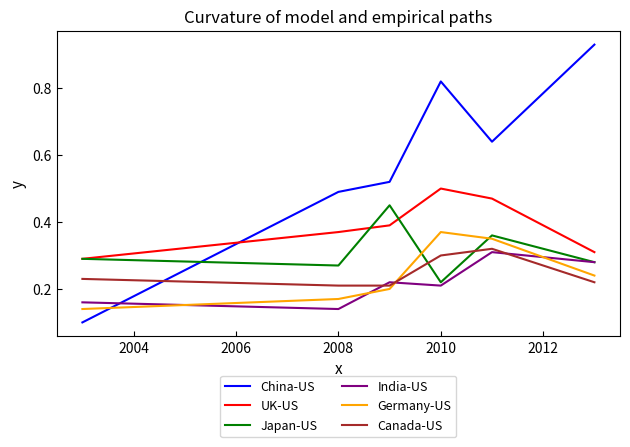

Which series has the widest spread of values?

China-US